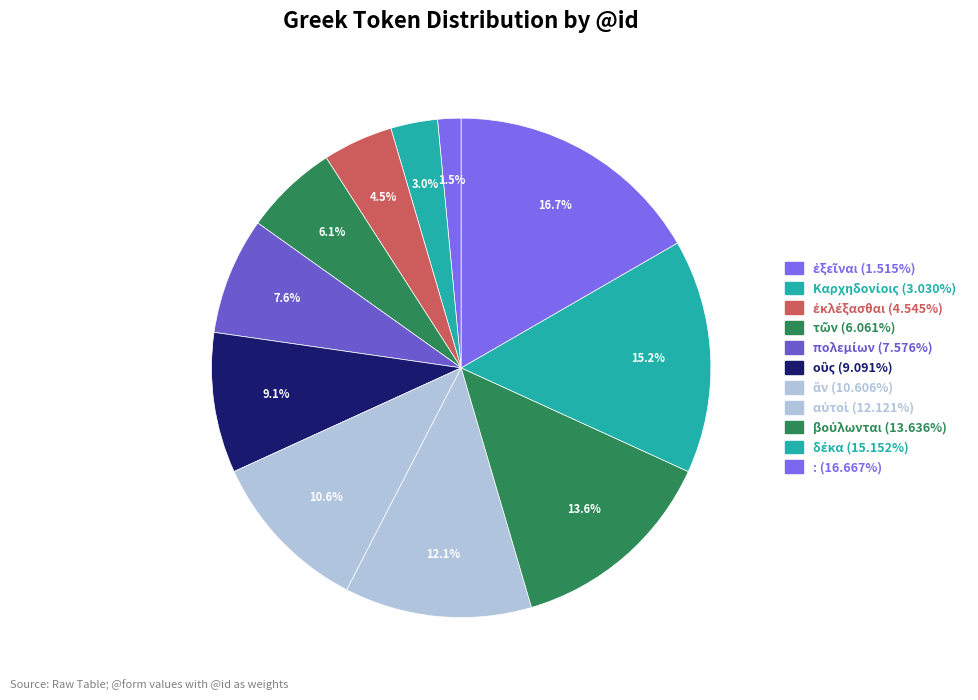

Count the number of slices in the pie.

11